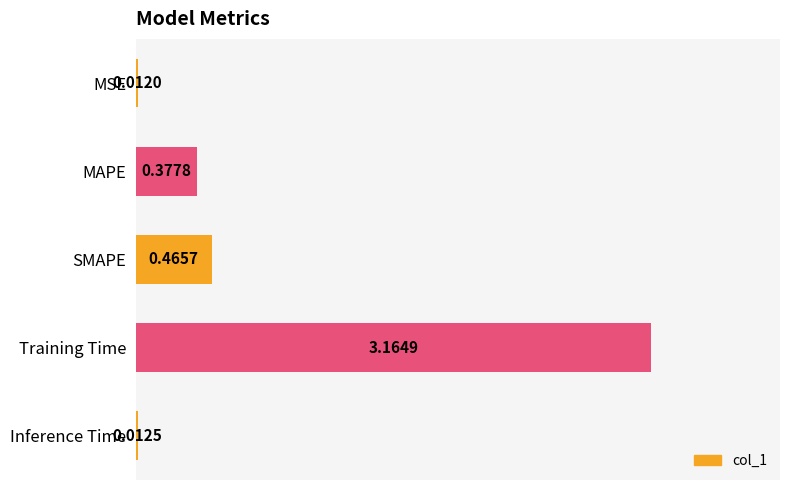

At which category does the chart reach its minimum across all series?

MSE